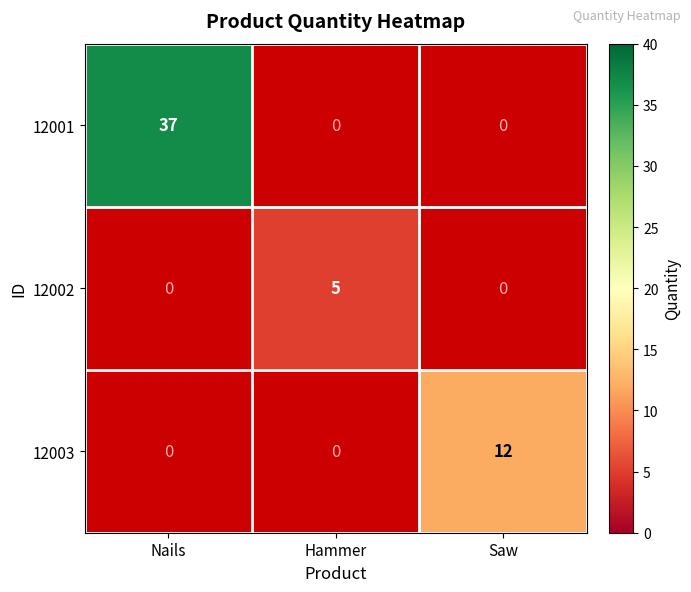

True or false: 12001 has a value of 37 at Nails.

True